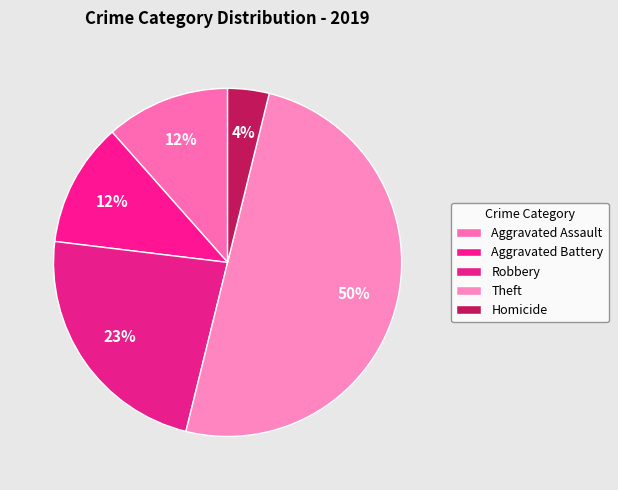

Is Theft the majority of the pie?

No